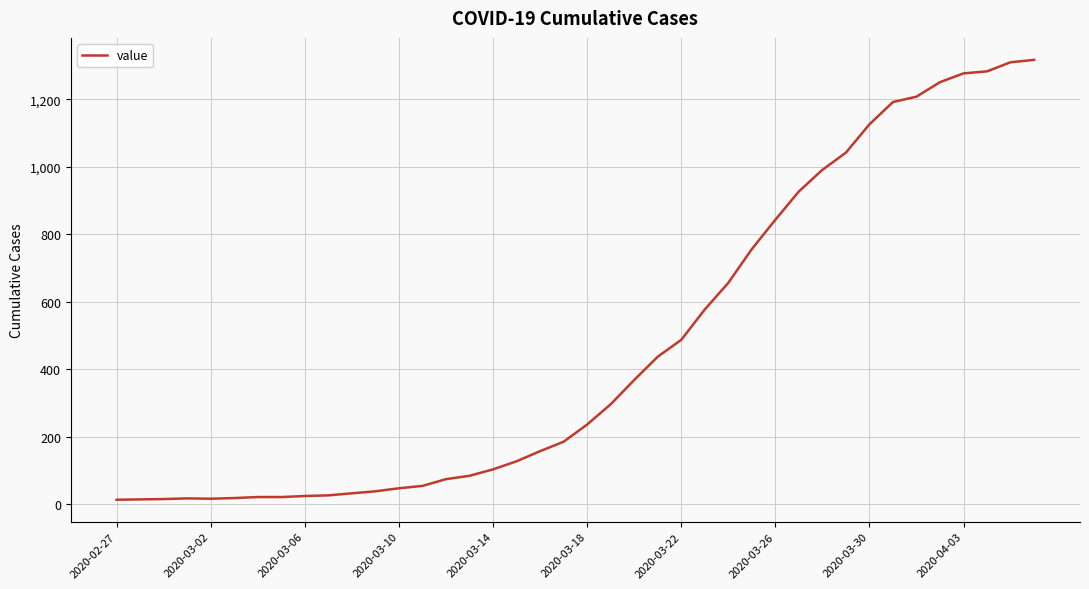

What is the greatest value displayed?

1317